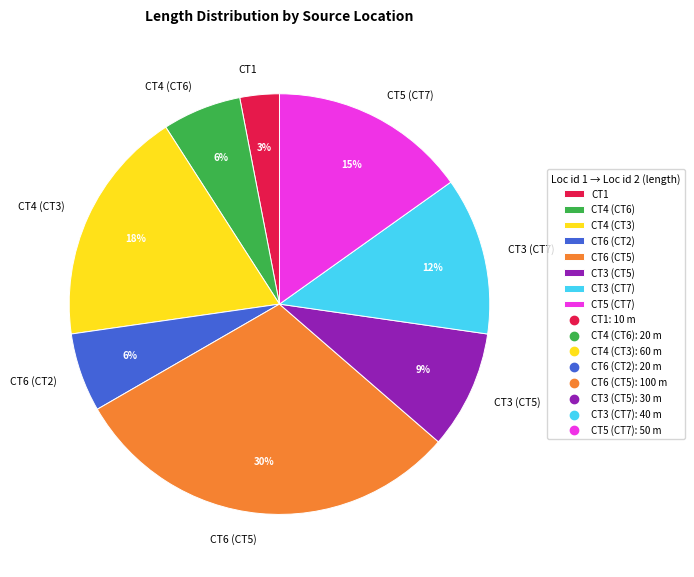

To the nearest percent, what is the difference between the largest and smallest slice percentages?

27%